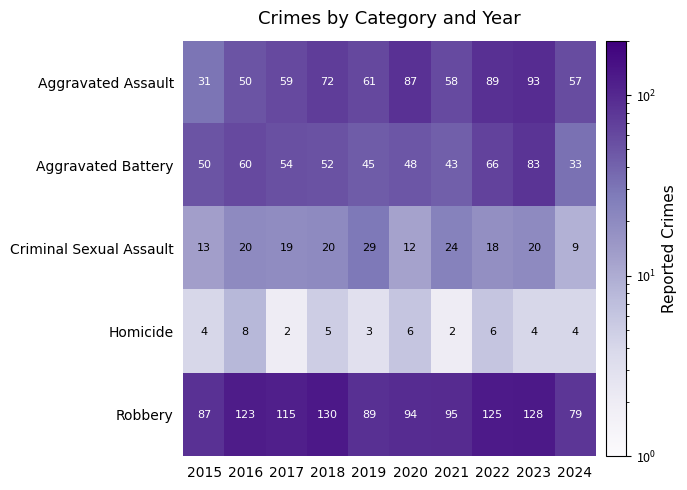

What is the maximum value shown in the chart?

130